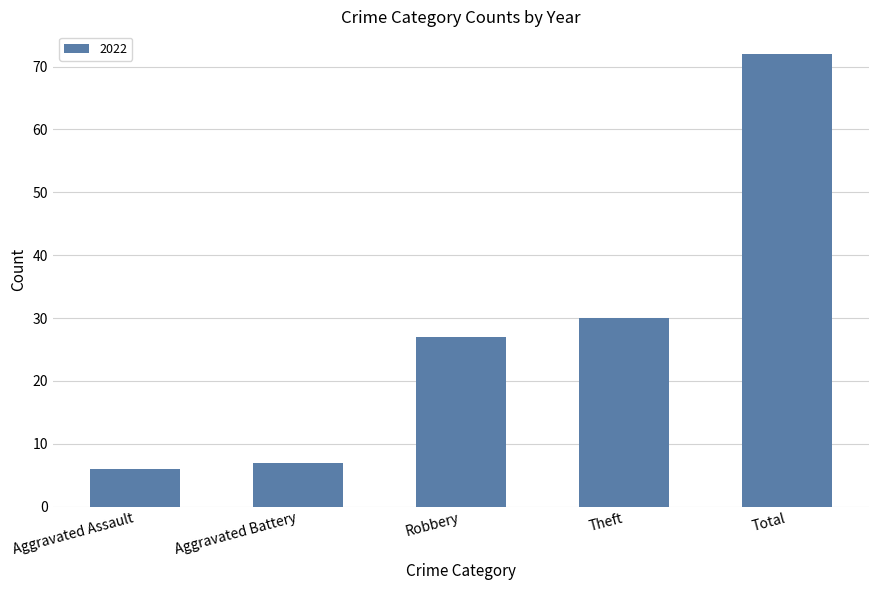

What value does the data have at Total?

72